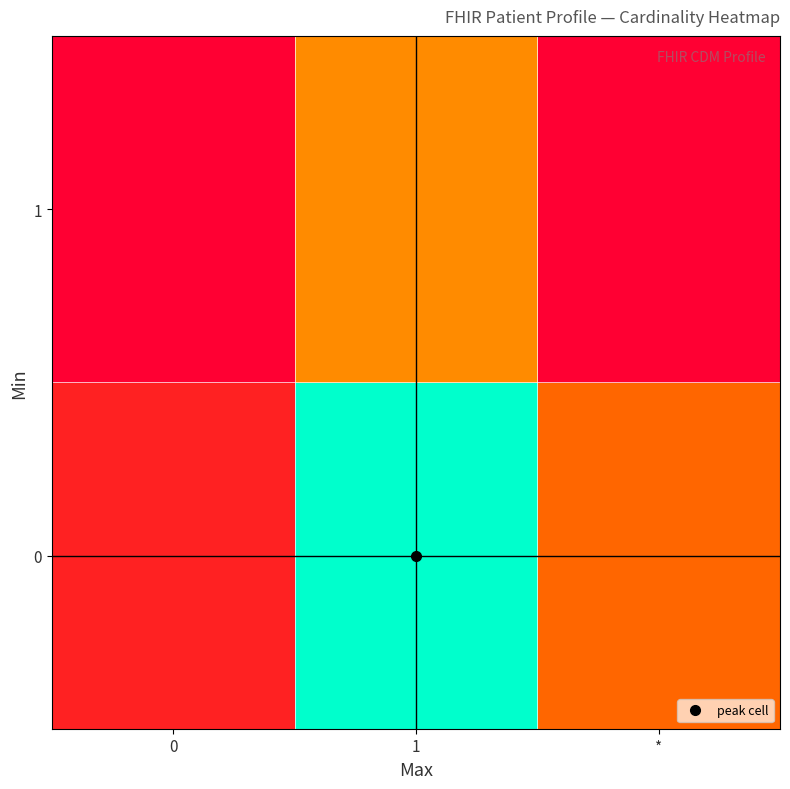

Reading left to right, transcribe all the data shown in this chart.

0: 0=0.1	1=1.0	*=0.3
1: 0=0.0	1=0.4	*=0.0